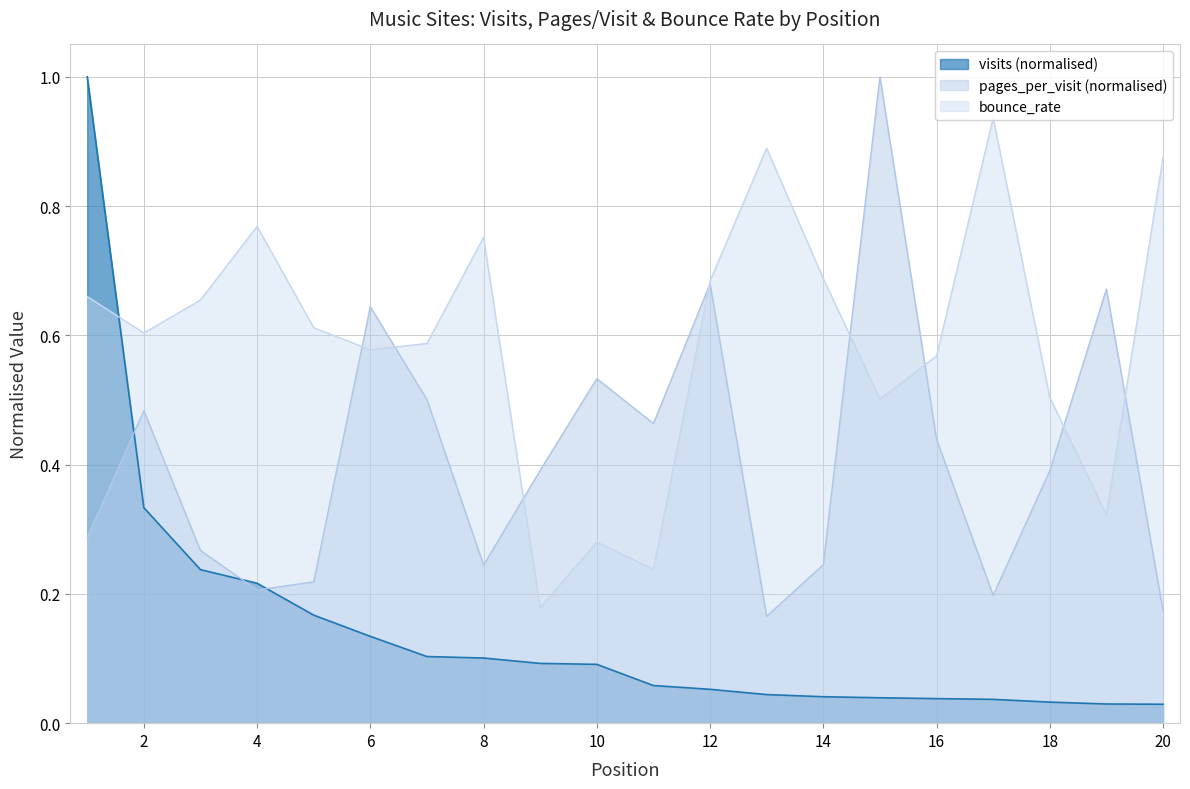

What is the difference between the second highest and minimum values in the bounce_rate series?

0.7